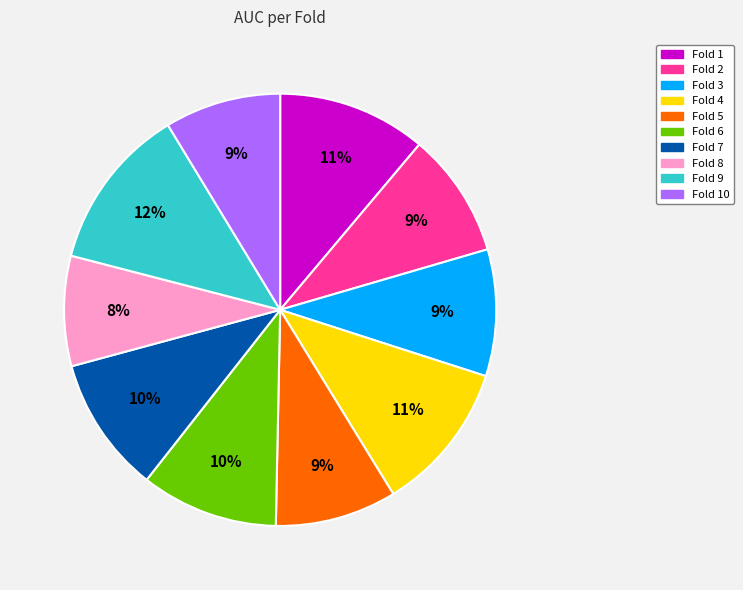

Count the number of slices in the pie.

10